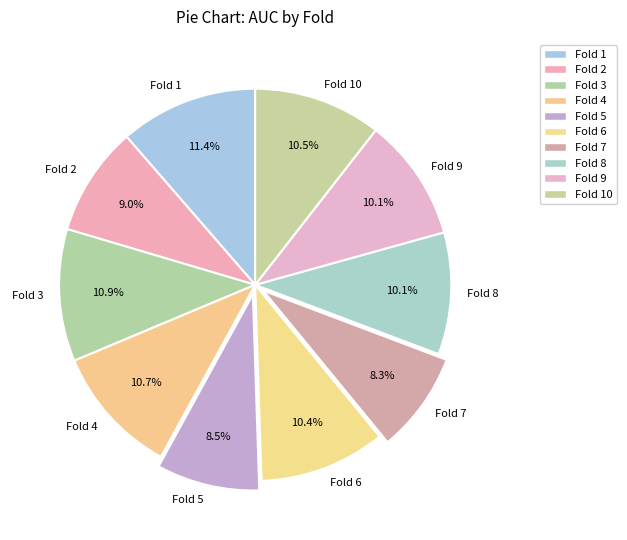

To the nearest percent, what is the combined percentage of Fold 4 and Fold 10?

21%